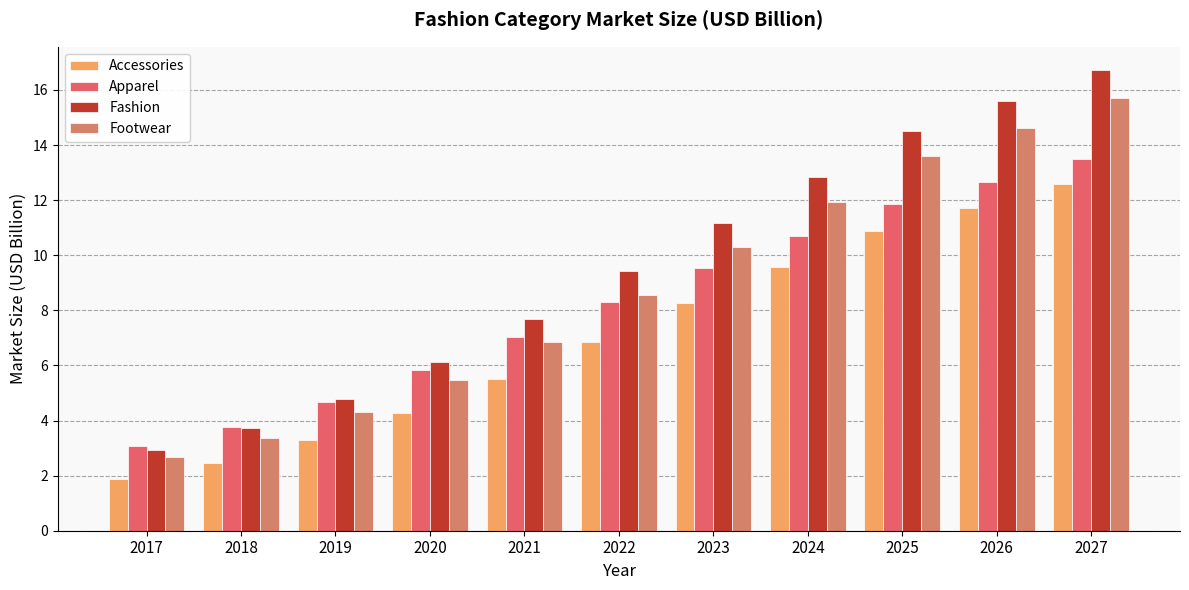

What is the sum of the Accessories values at 2023 and 2021?

13.8